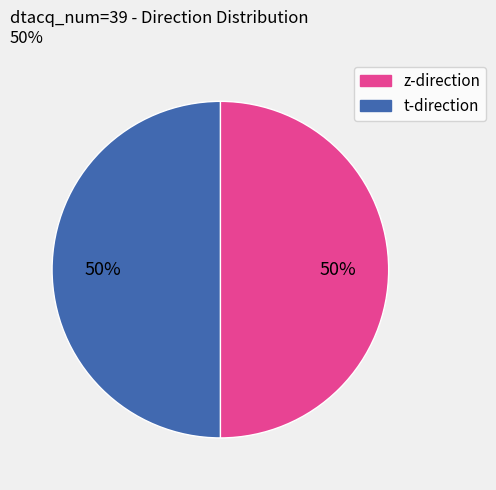

To the nearest percent, what is the average slice percentage?

50%